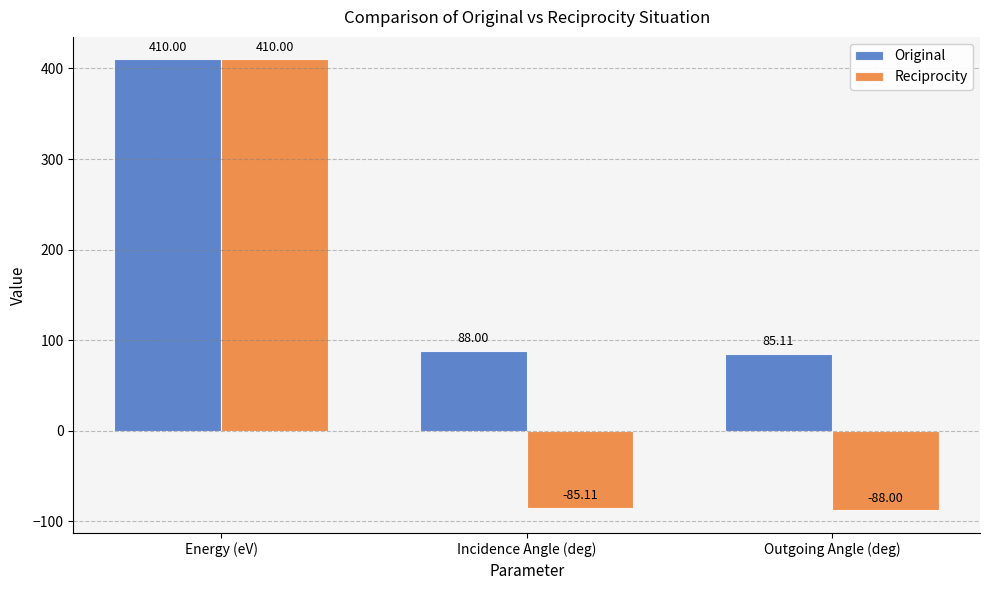

True or false: Original has a value of 410.0 at Energy (eV).

True